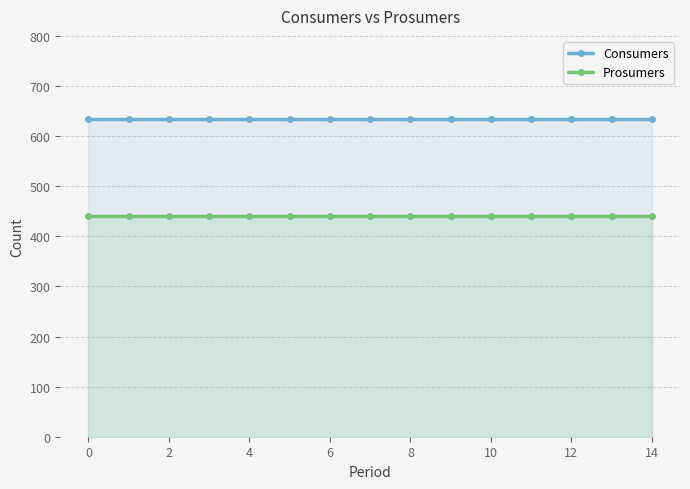

True or false: Consumers has more than 1 interior local peaks.

False